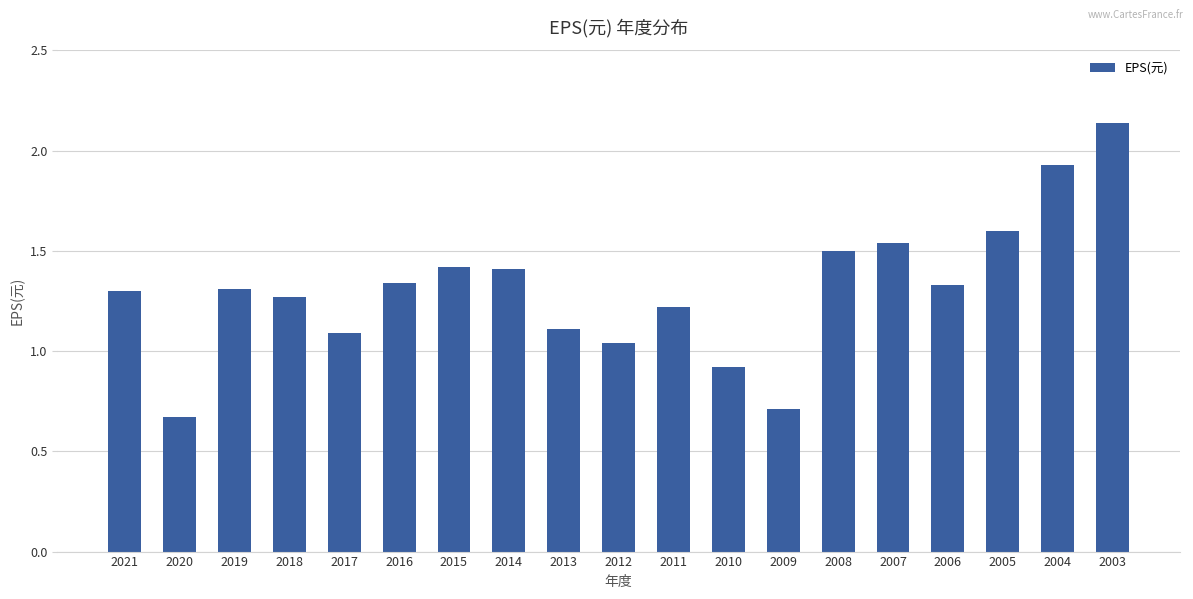

Where does the data first go above 1?

2021